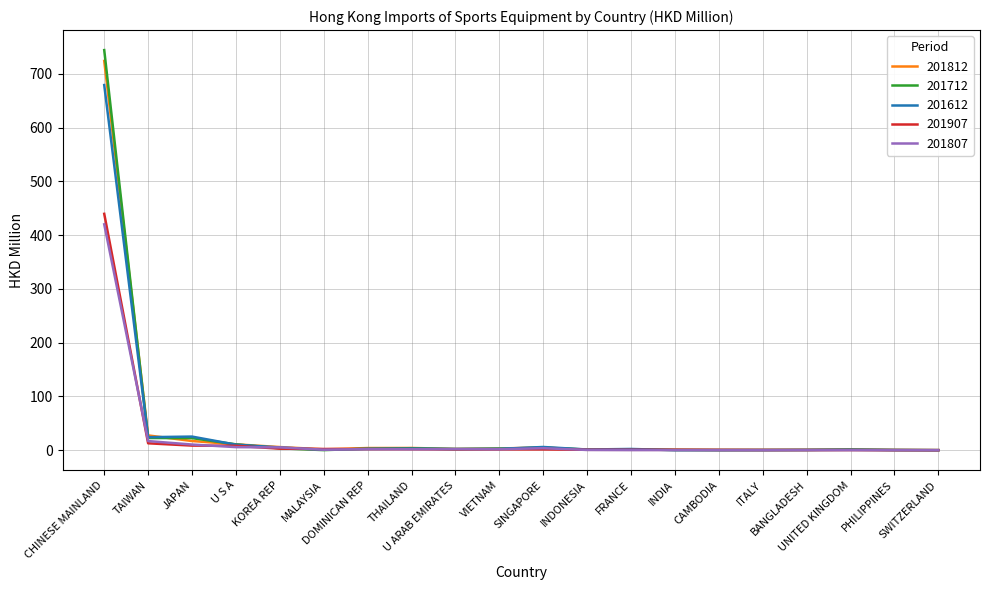

Which series has the largest range (max minus min)?

201712